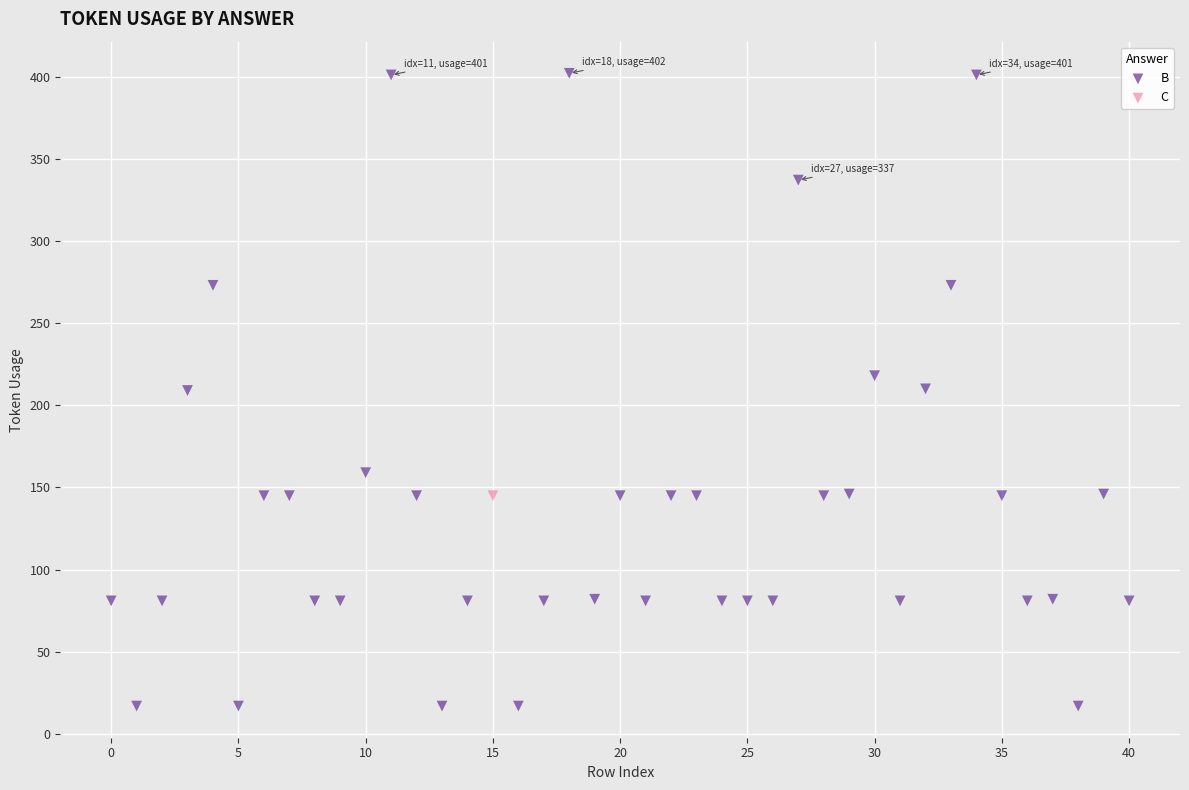

What are all the series names shown in the legend?

B, C